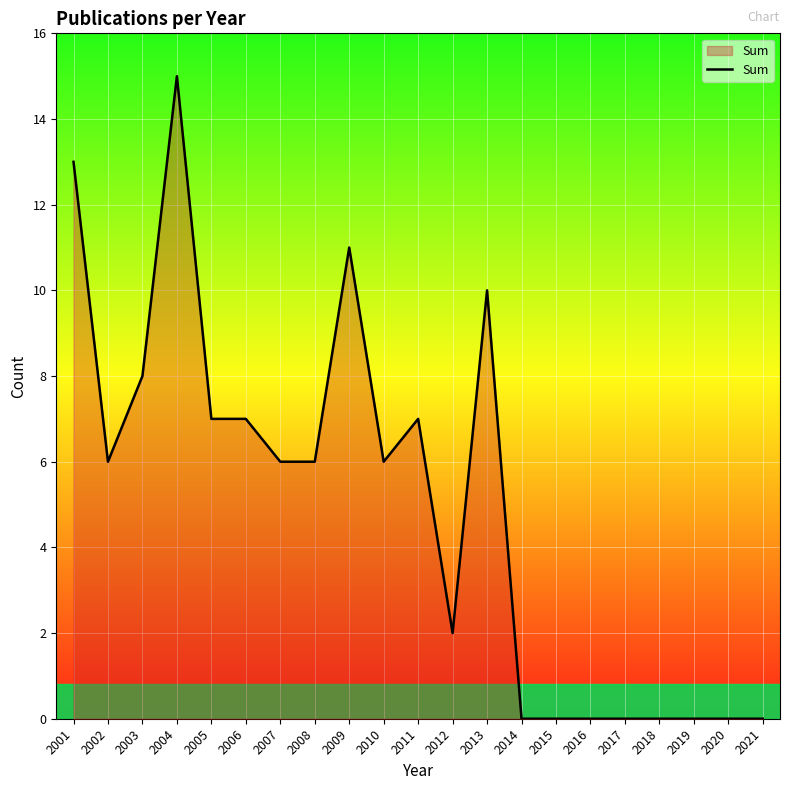

Count the number of categories in the chart.

21